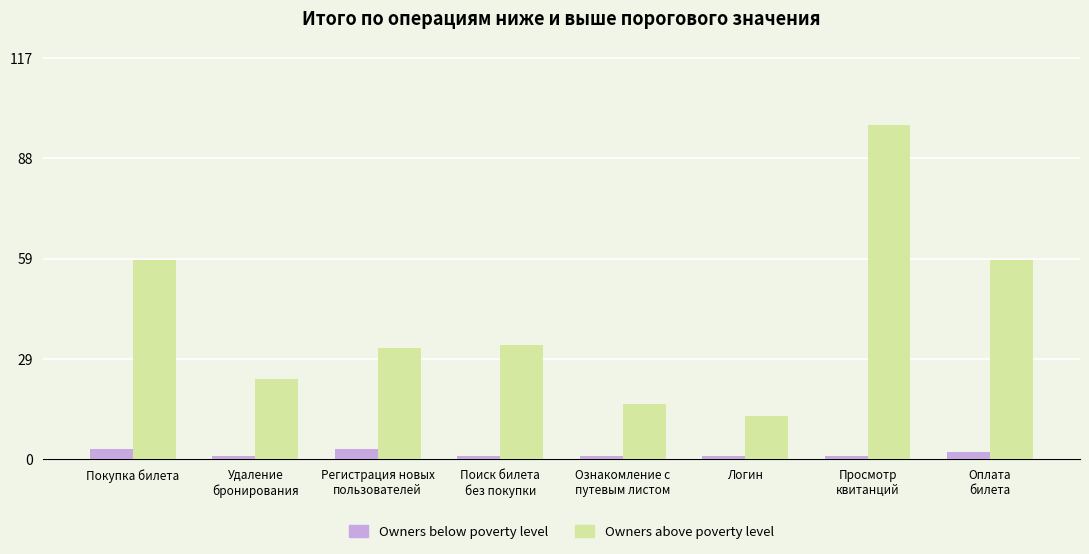

Rank the series by their maximum value, from lowest to highest.

Owners below poverty level, Owners above poverty level